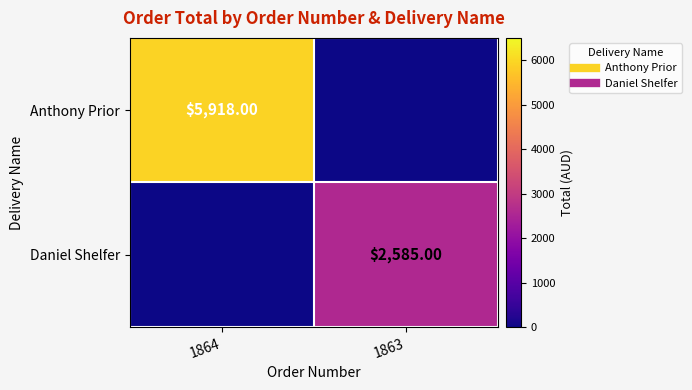

The value of Anthony Prior at 1863 is 0. True or false?

True